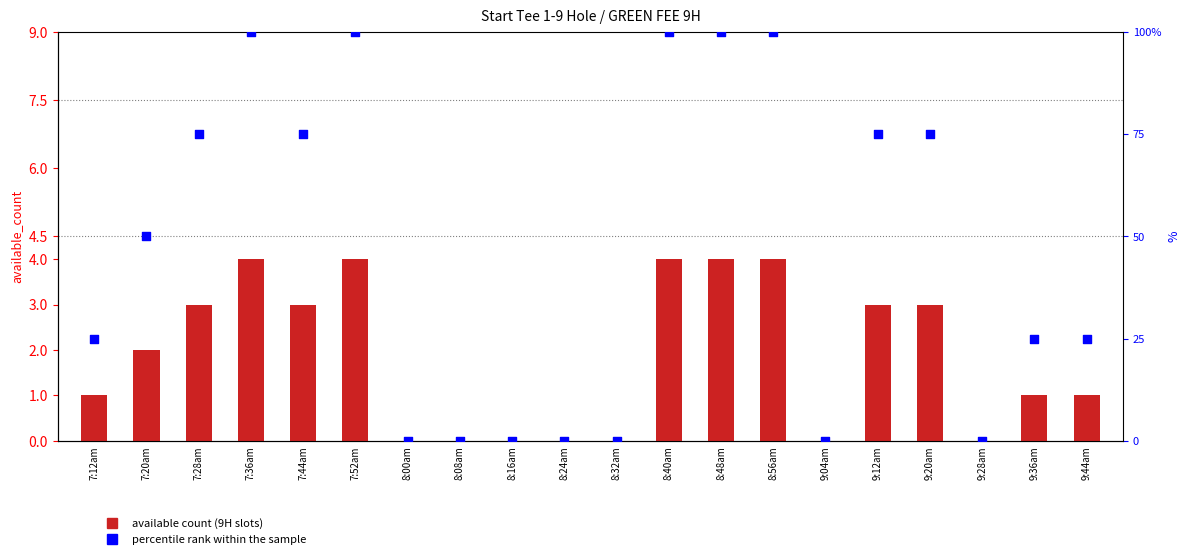

Which series contains the lowest Y value?

available count (9H slots)